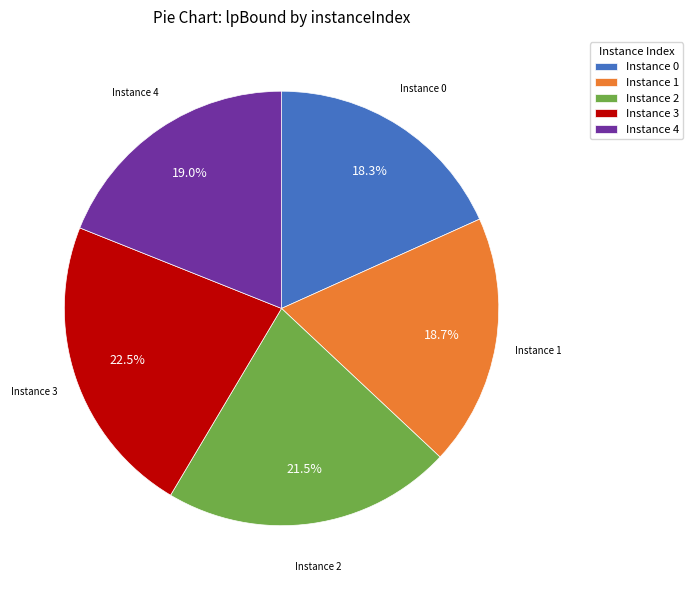

How many slices are in this pie chart?

5